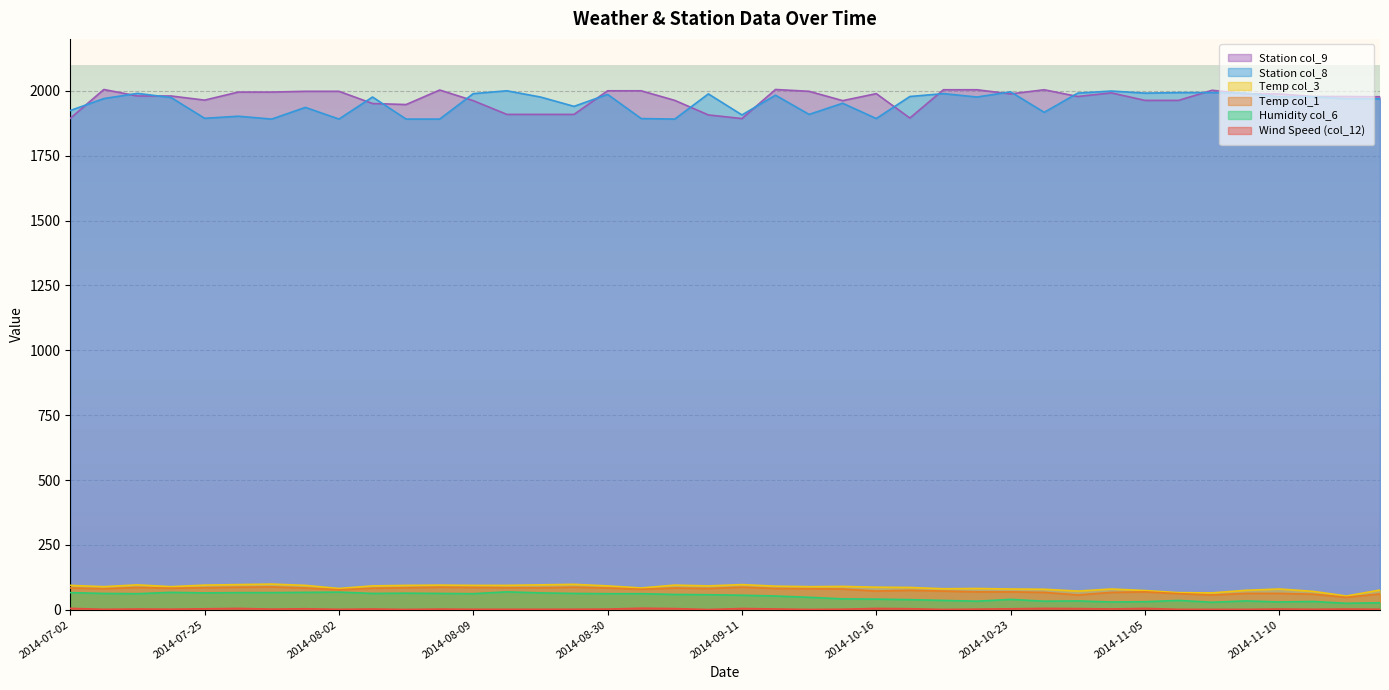

At which category does col_12 reach its first local valley?

2014-07-06